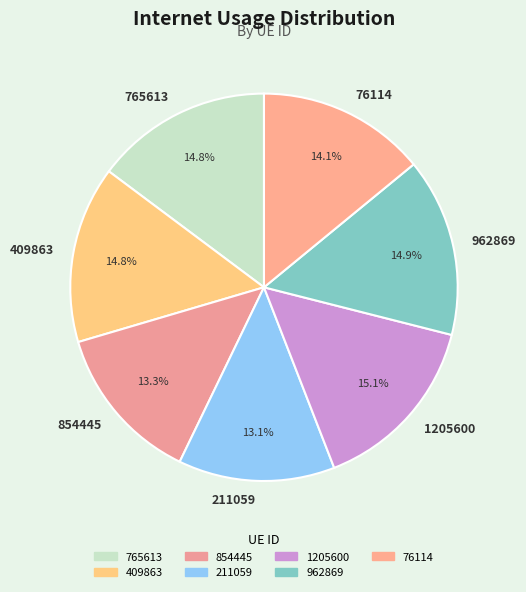

Which has a higher value, 962869 or 211059?

962869